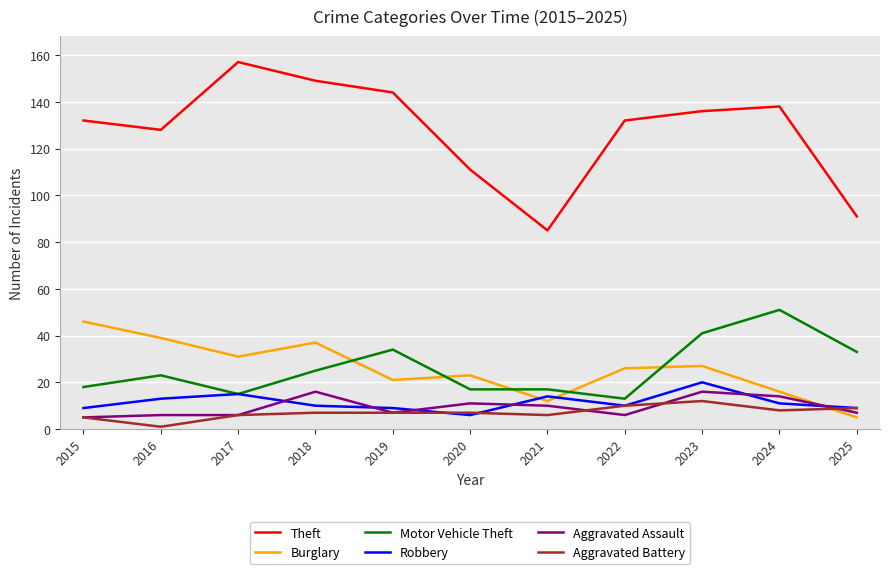

Which series has the largest range (max minus min)?

Theft